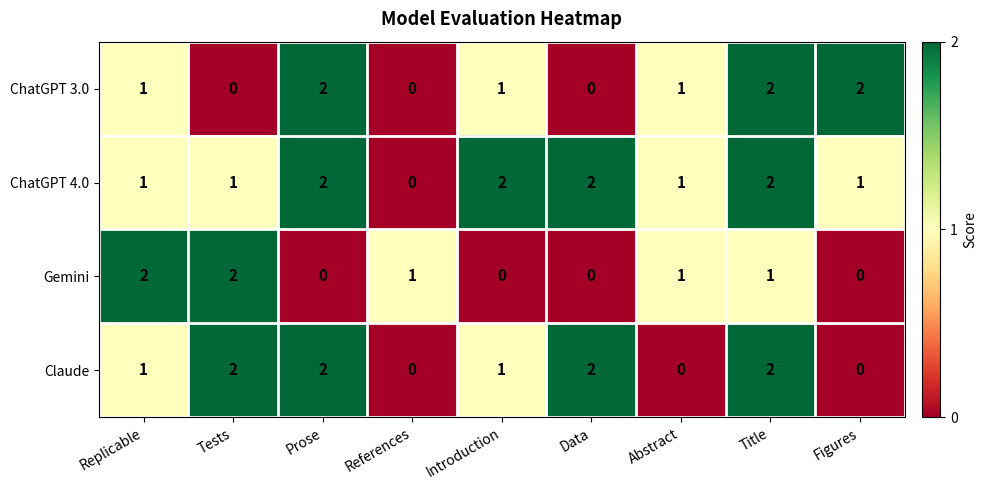

Count the Claude values in the range 0 to 2.

9